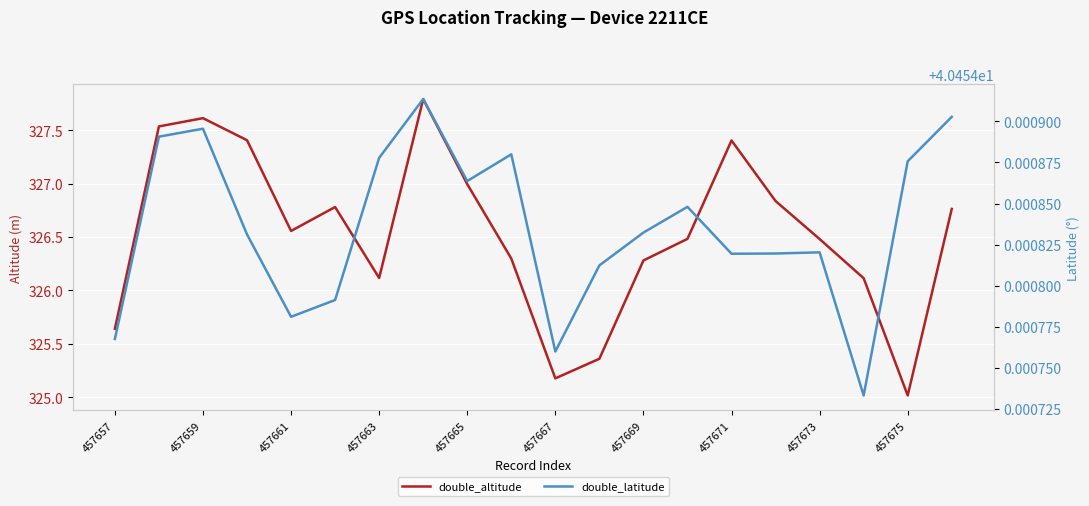

True or false: double_altitude and double_latitude cross at least once.

False